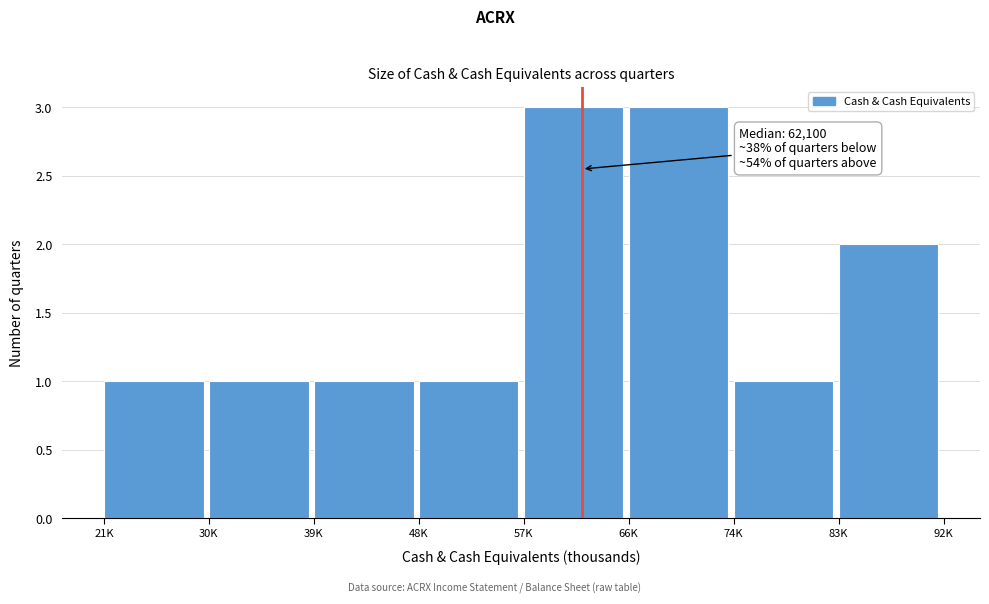

Reading left to right, transcribe all the data shown in this chart.

1	1	1	1	3	3	1	2